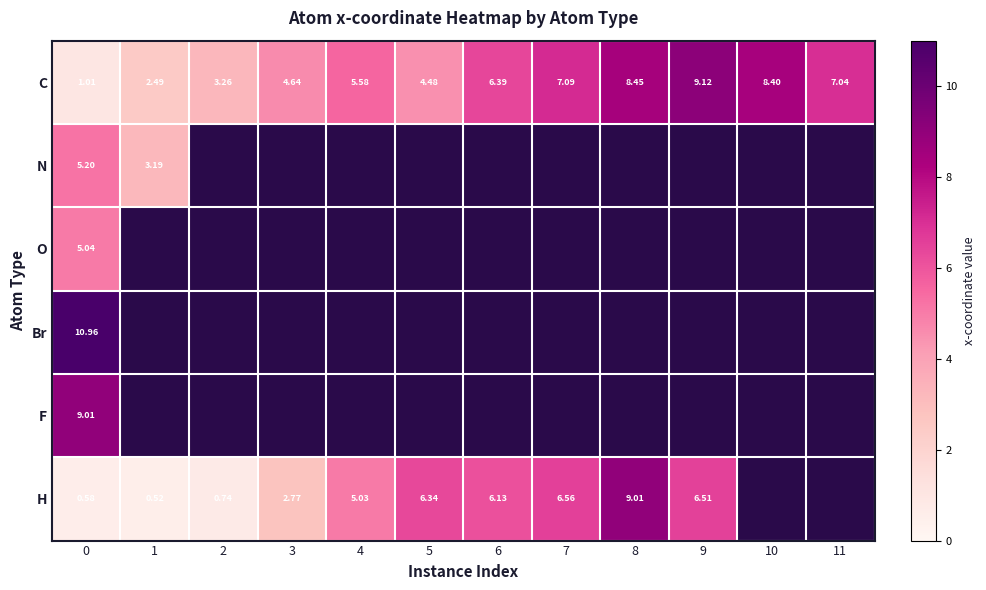

How many values in N are above zero?

2